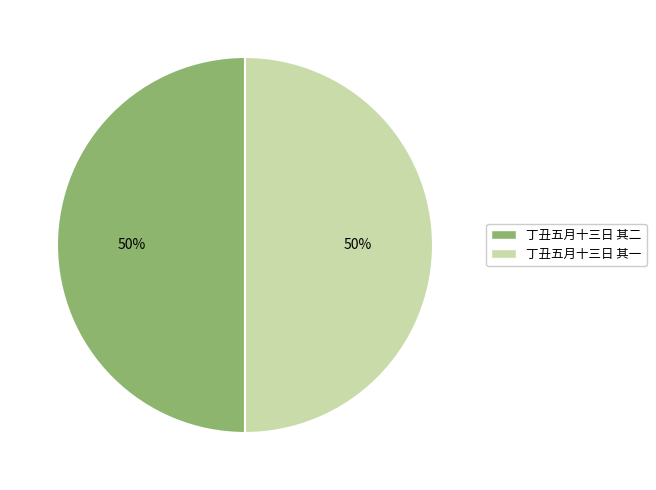

What is the ratio of the value at 丁丑五月十三日 其一 to the value at 丁丑五月十三日 其二?

1.0